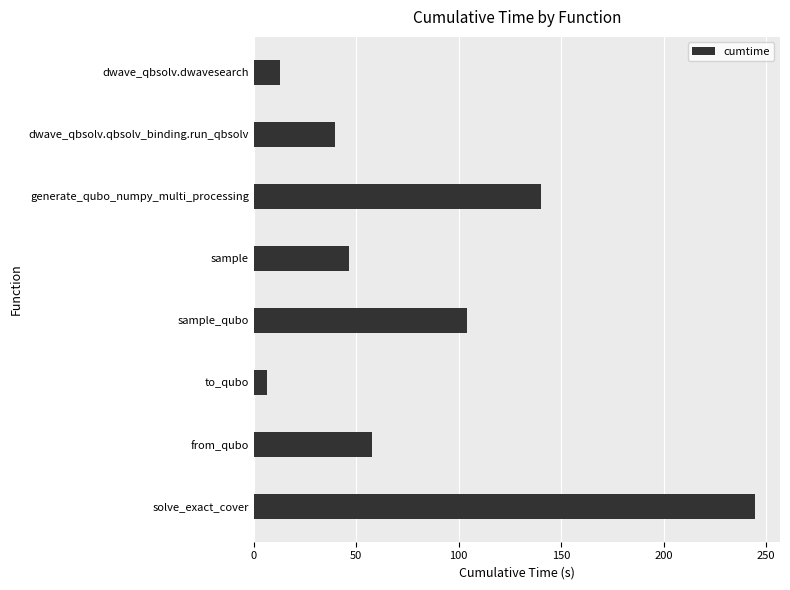

The chart shows a value of 229.4 at generate_qubo_numpy_multi_processing. True or false?

False